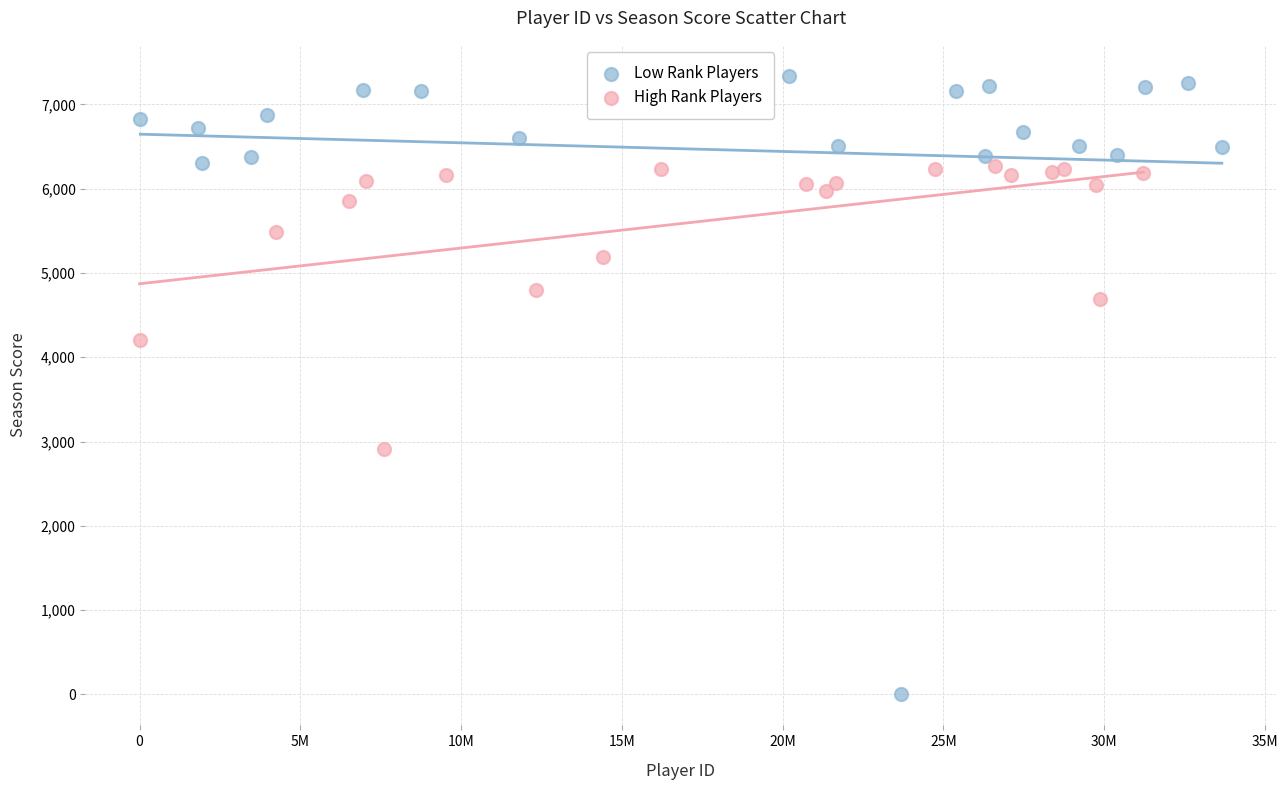

What are all the series names shown in the legend?

Low Rank Players, High Rank Players